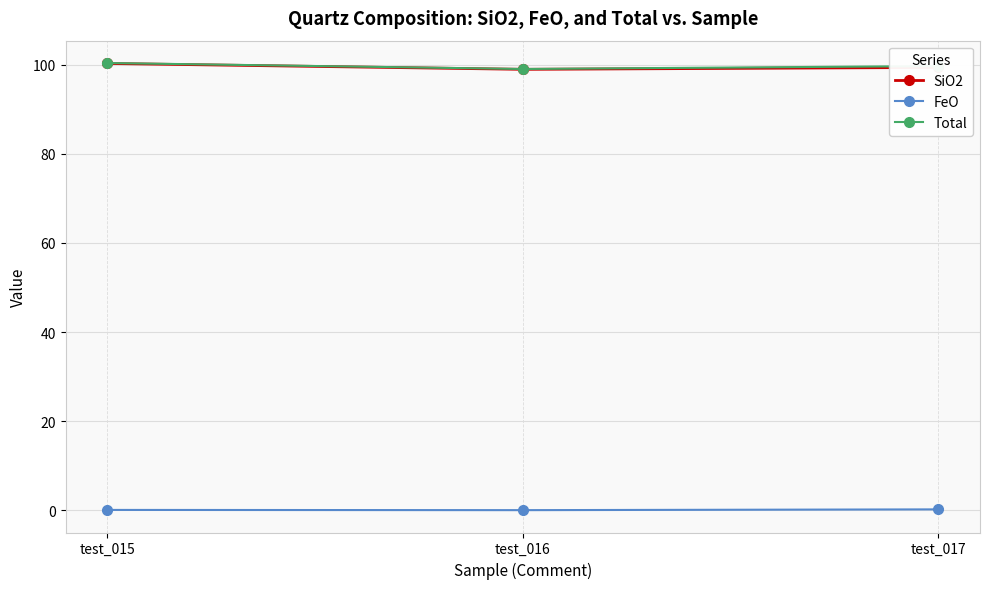

What is the lowest value of the SiO2 series?

99.0